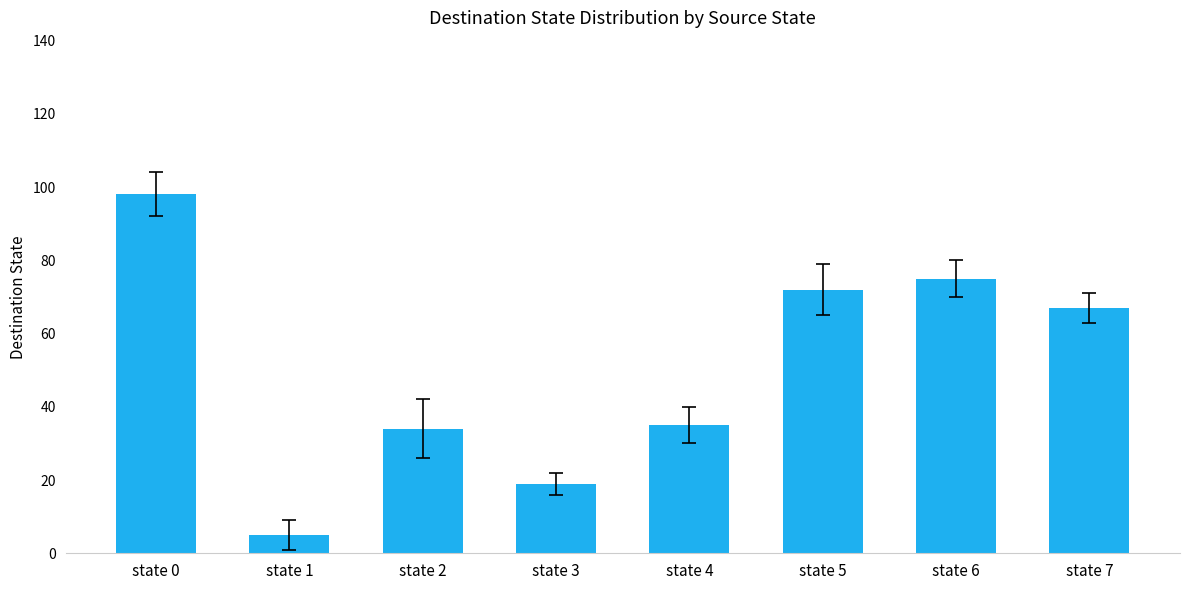

Which category has the highest value across all series?

state 0